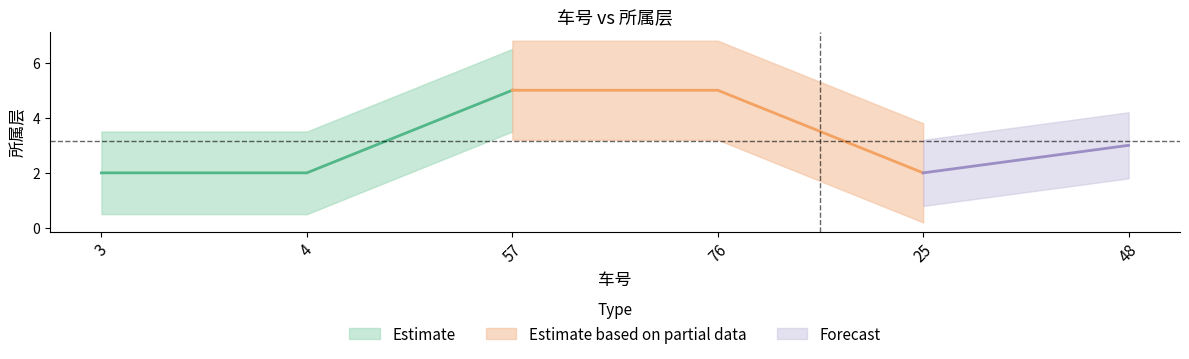

True or false: the data shows 2 at 4.

True